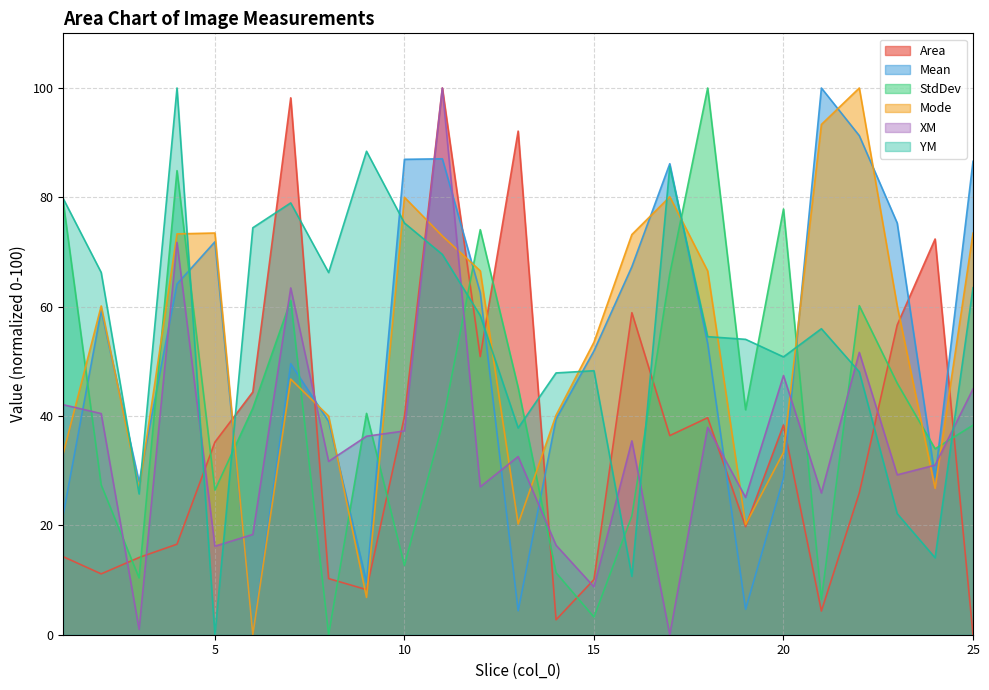

What is the total value across all series at 12?

339.5